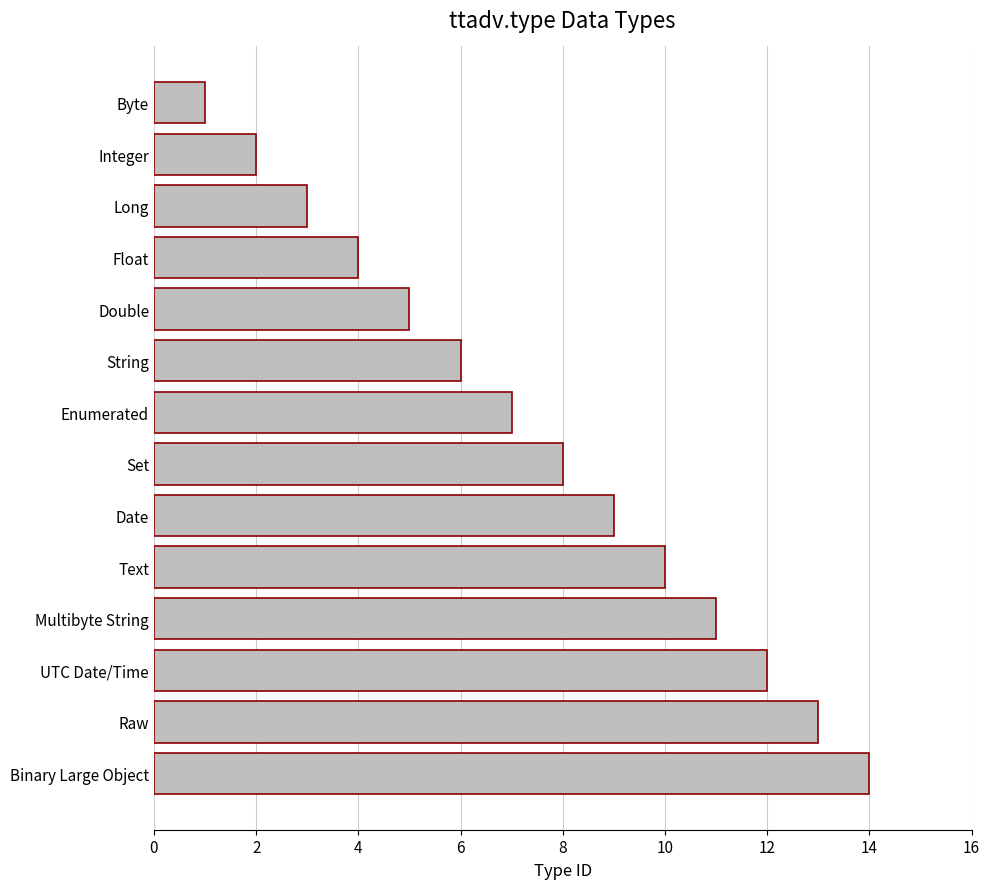

What position from the top is Double?

5